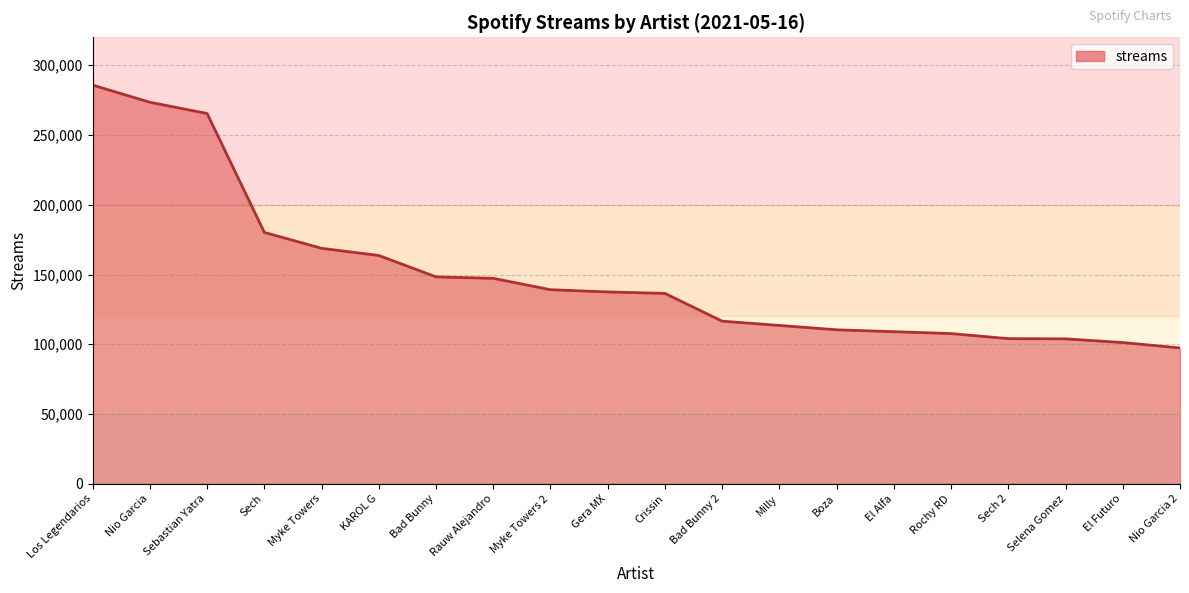

How many lines are shown in the chart?

1